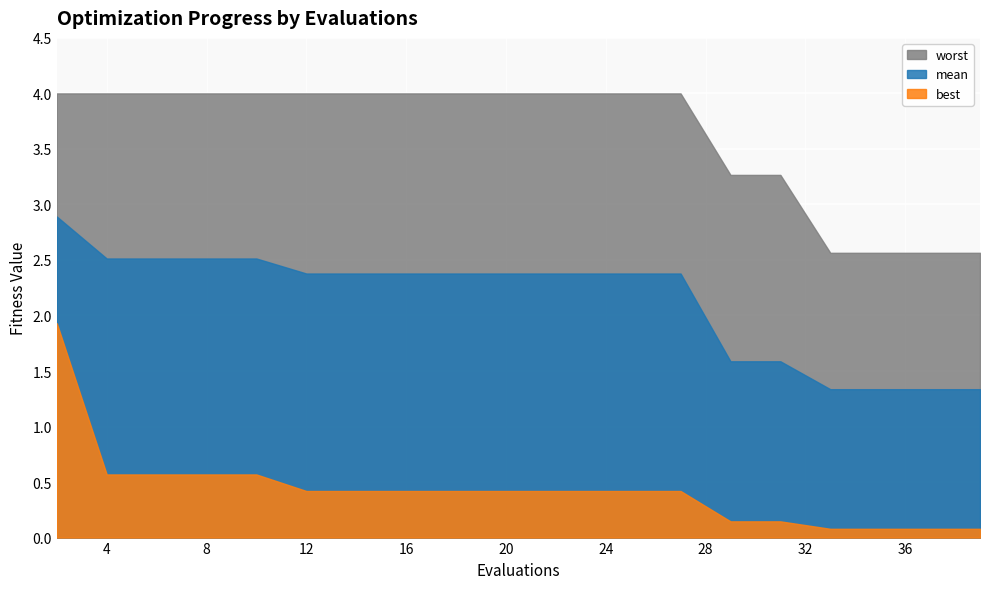

What is the sum of the best values at 23 and 6?

1.0